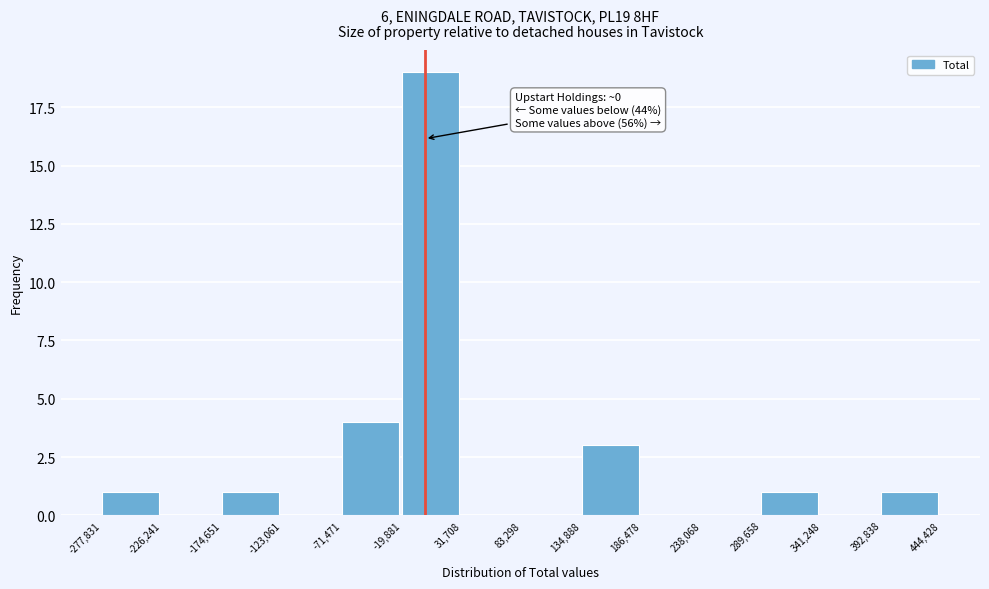

Over which range of the x-axis is the bar tallest?

-19,881 to 31,708